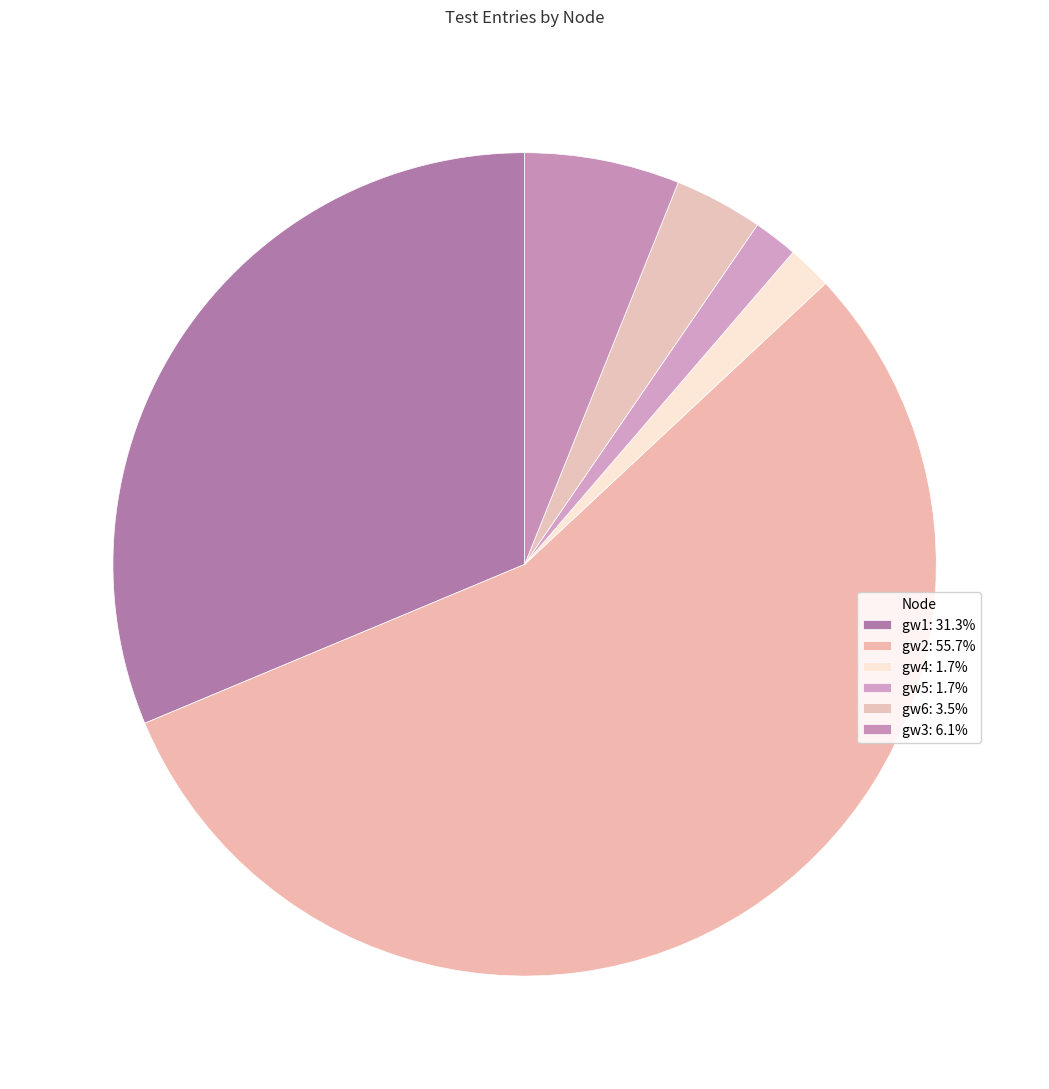

How many slices are in this pie chart?

6